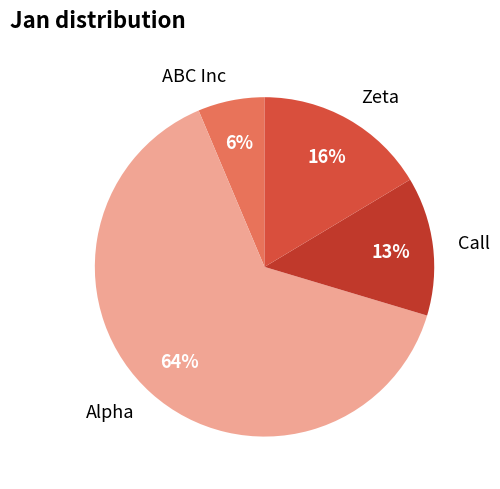

How many slices are in this pie chart?

4